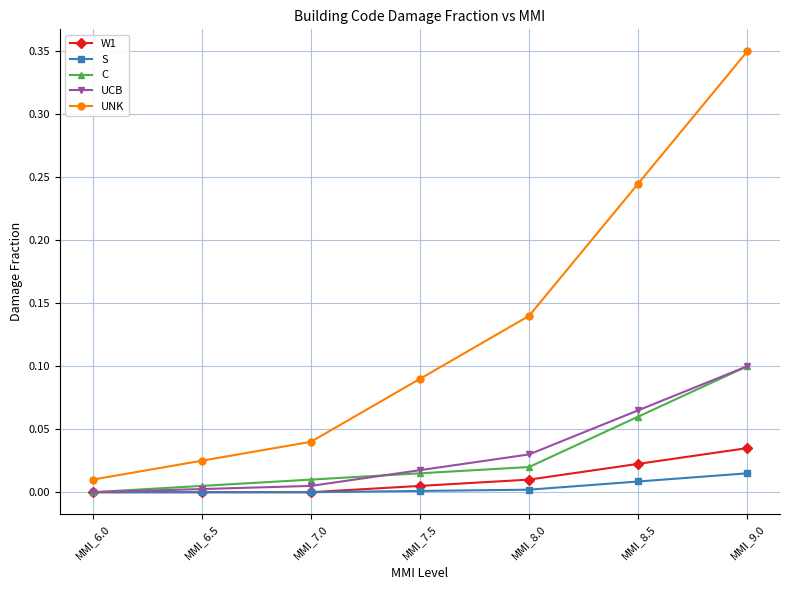

True or false: S and UNK cross at least once.

False